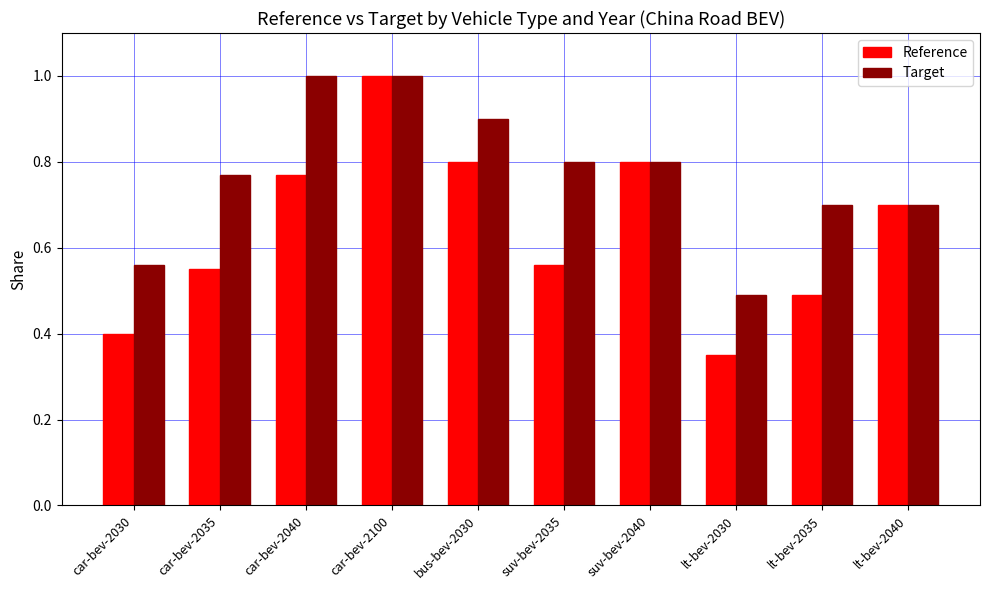

What is the sum of the Target values at car-bev-2030 and car-bev-2040?

1.6